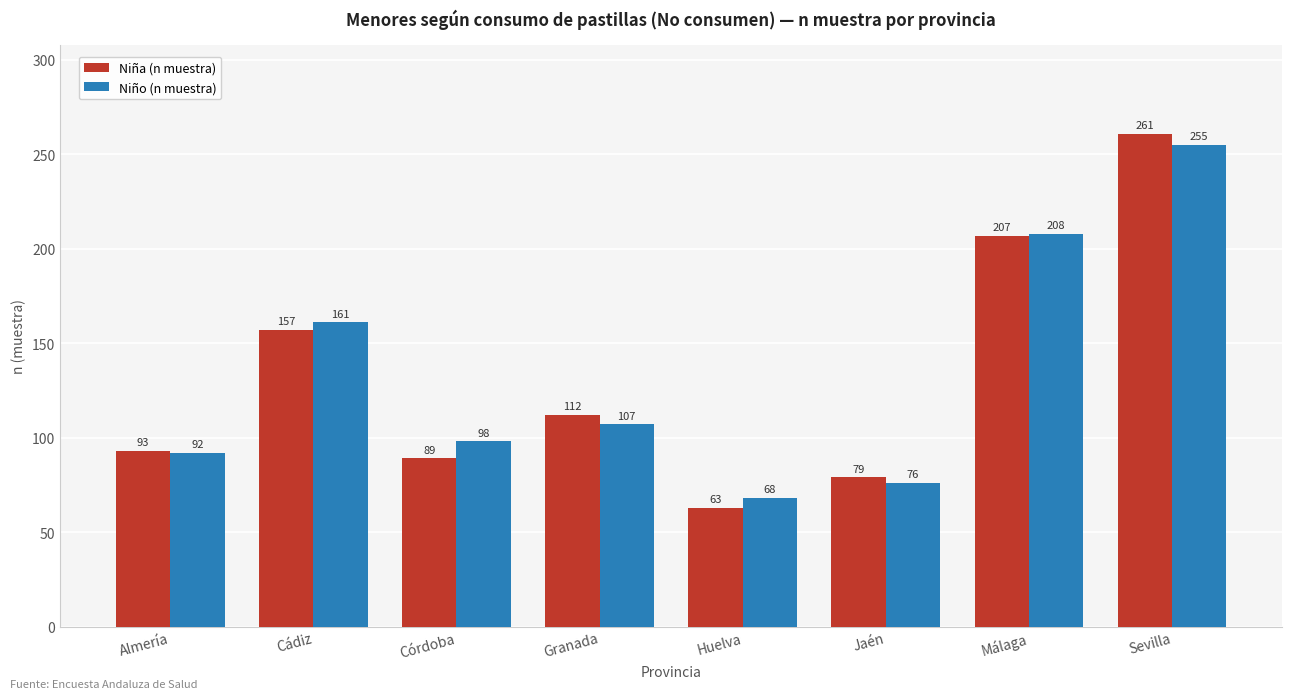

Rank the categories by Niño (n muestra) value from highest to lowest.

Sevilla, Málaga, Cádiz, Granada, Córdoba, Almería, Jaén, Huelva